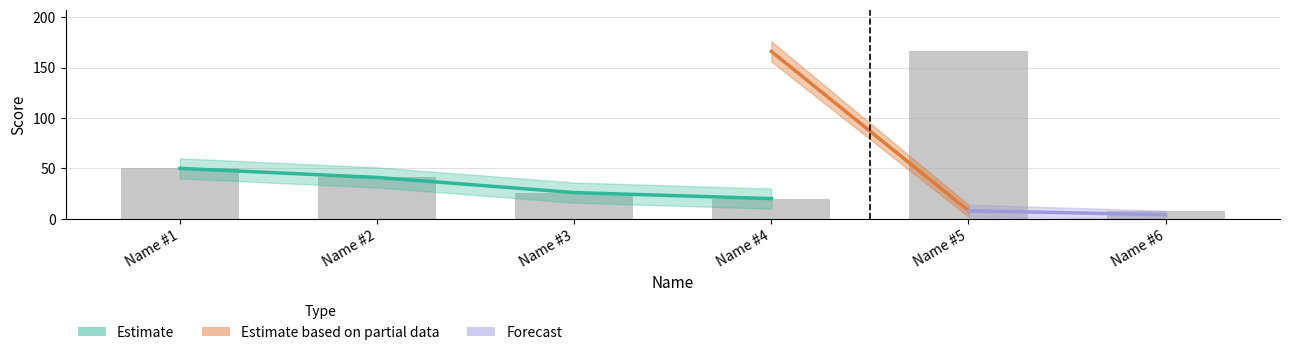

What is the change in value from Name #1 to Name #6?

-42